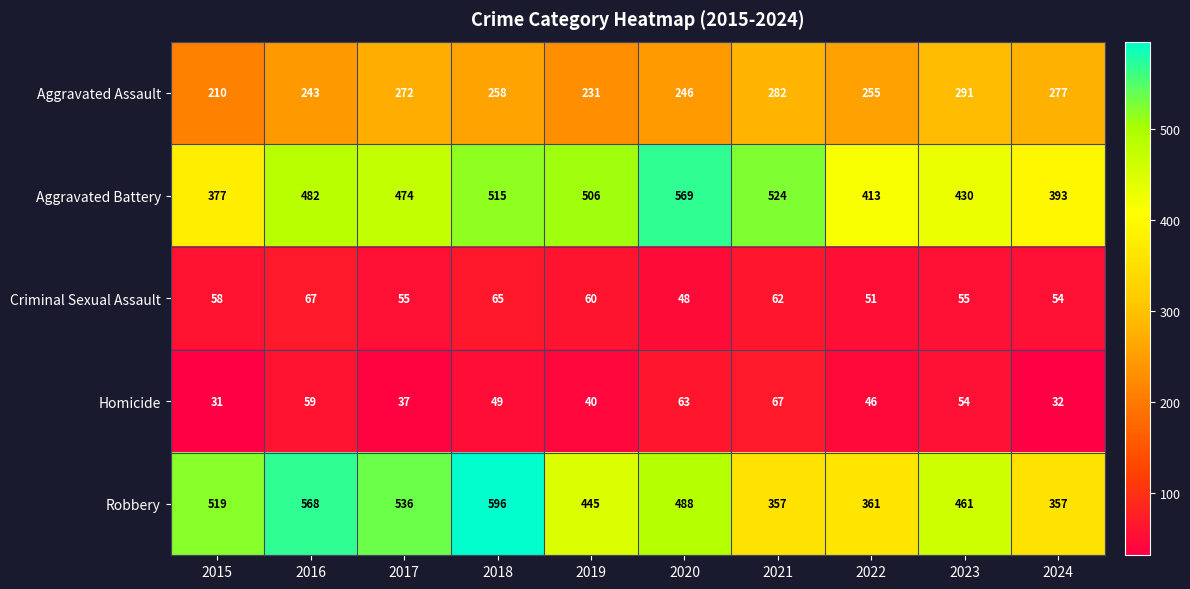

At 2021, list the series in order from largest to smallest.

Aggravated Battery, Robbery, Aggravated Assault, Homicide, Criminal Sexual Assault